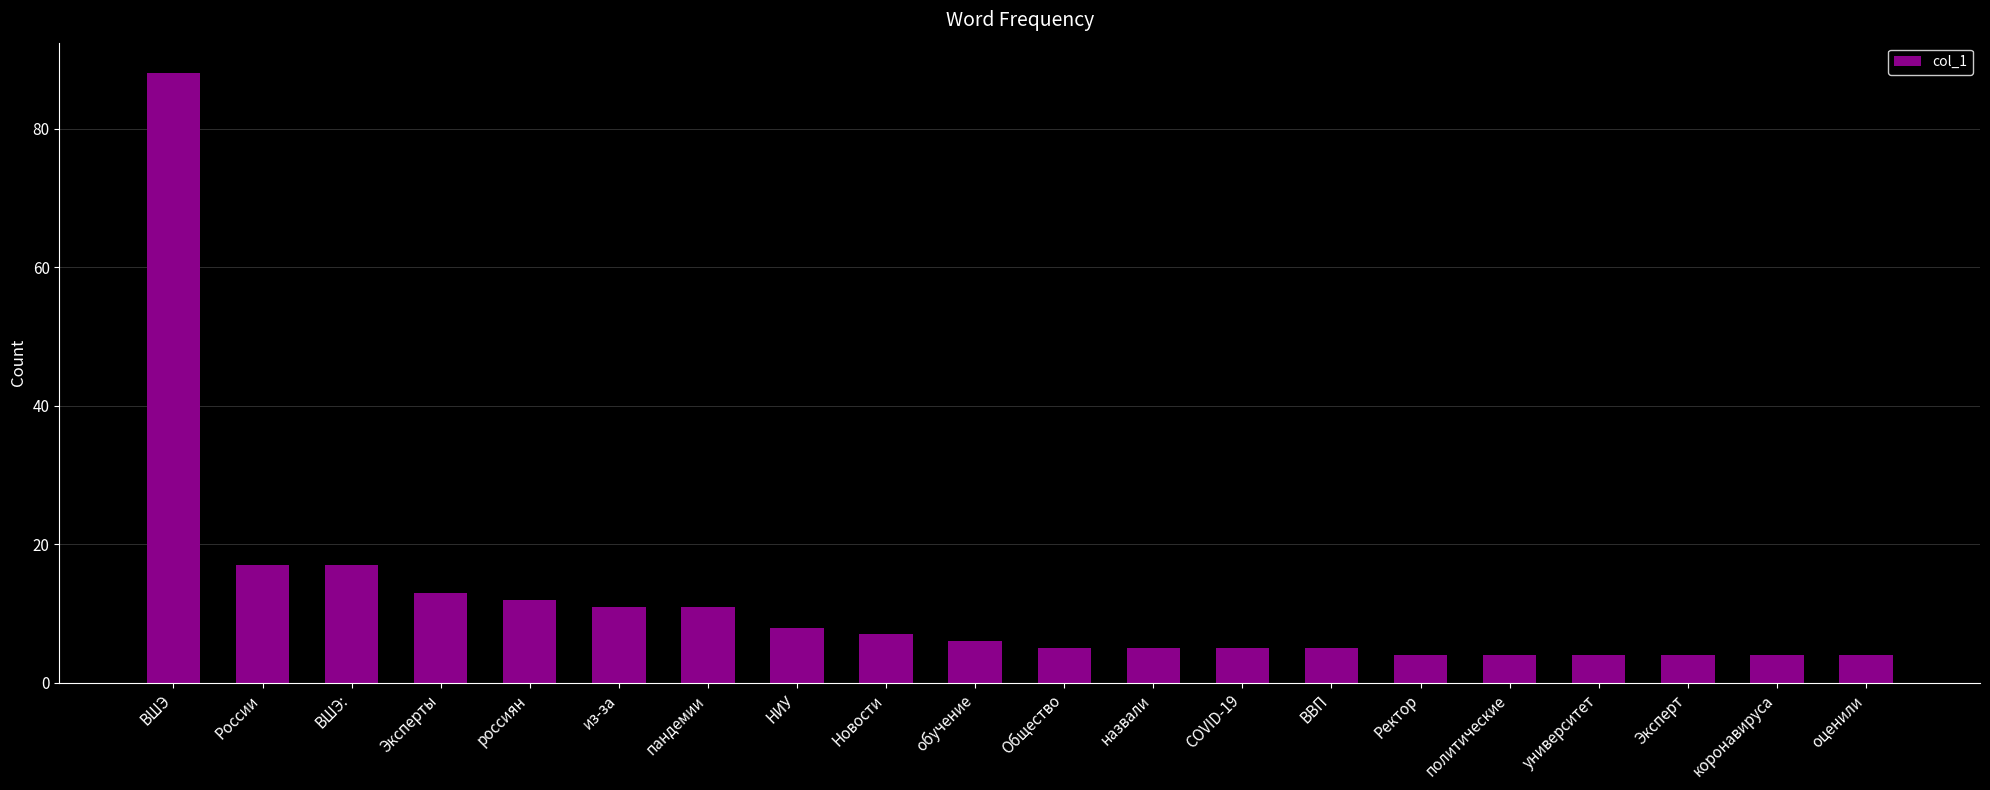

Reading left to right, list all the values displayed in this chart.

ВШЭ=88	России=17	ВШЭ:=17	Эксперты=13	россиян=12	из-за=11	пандемии=11	НИУ=8	Новости=7	обучение=6	Общество=5	назвали=5	COVID-19=5	ВВП=5	Ректор=4	политические=4	университет=4	Эксперт=4	коронавируса=4	оценили=4